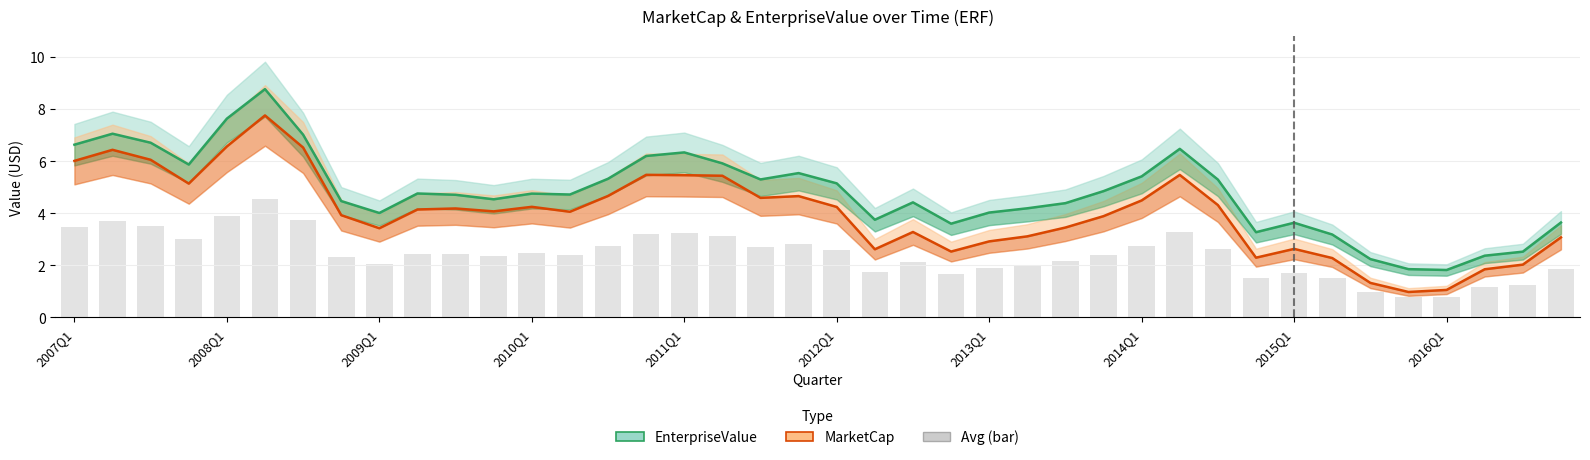

Read the MarketCap value at 17.

5.4